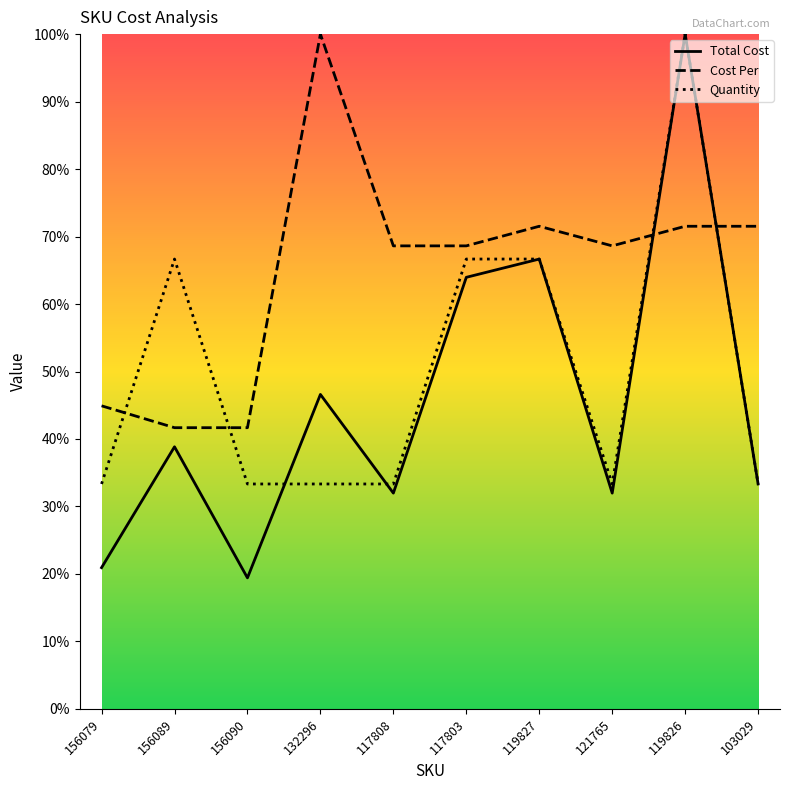

Reading right to left, transcribe all the data shown in this chart.

Total Cost: 103029=33.3	119826=100.0	121765=32.0	119827=66.7	117803=64.0	117808=32.0	132296=46.6	156090=19.4	156089=38.8	156079=20.9
Cost Per: 103029=71.5	119826=71.5	121765=68.6	119827=71.5	117803=68.6	117808=68.6	132296=100.0	156090=41.7	156089=41.7	156079=44.9
Quantity: 103029=33.3	119826=100.0	121765=33.3	119827=66.7	117803=66.7	117808=33.3	132296=33.3	156090=33.3	156089=66.7	156079=33.3